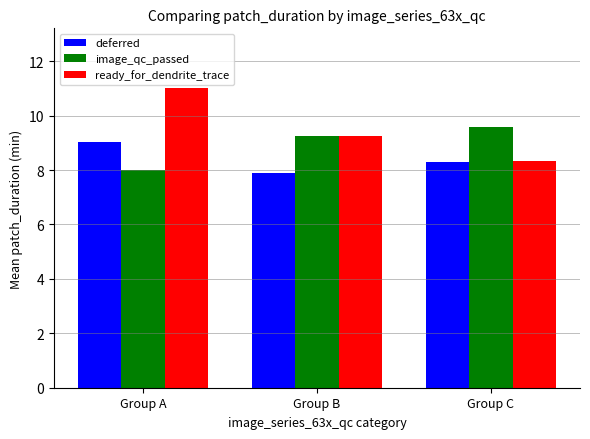

How many values in the image_qc_passed series exceed 9?

2